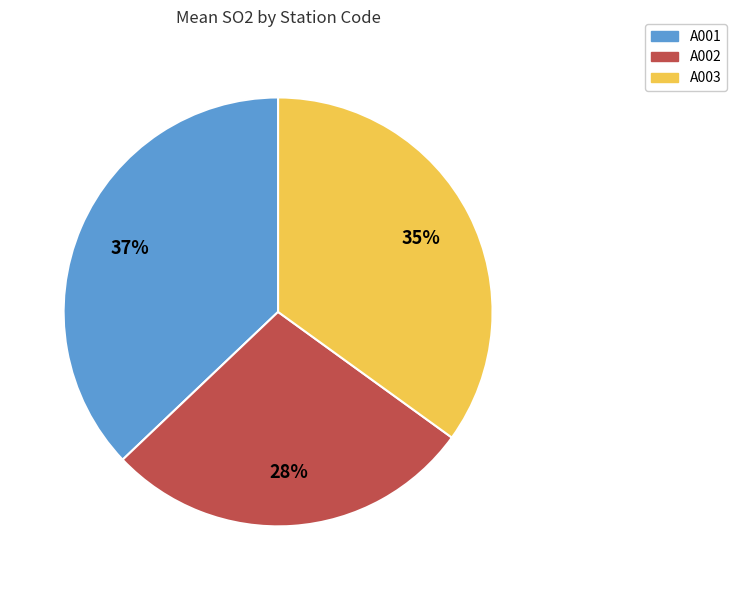

How many segments does this pie chart have?

3